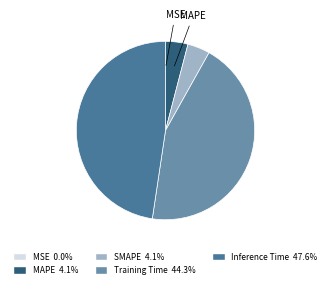

Does any single category account for the majority?

No